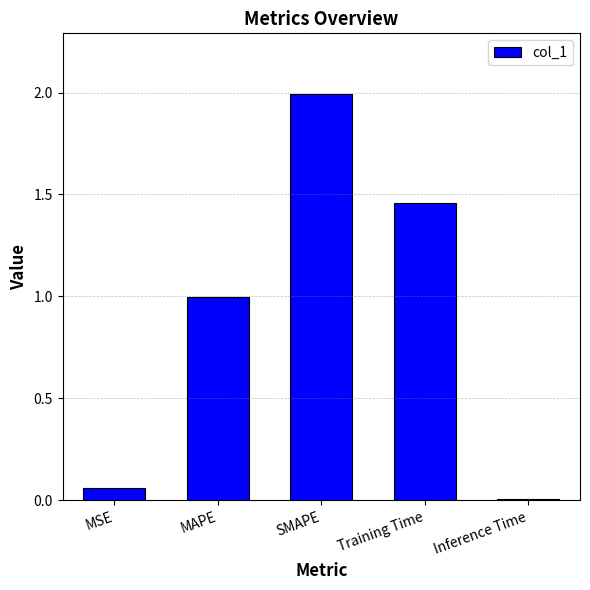

What is the sum of all values?

4.5